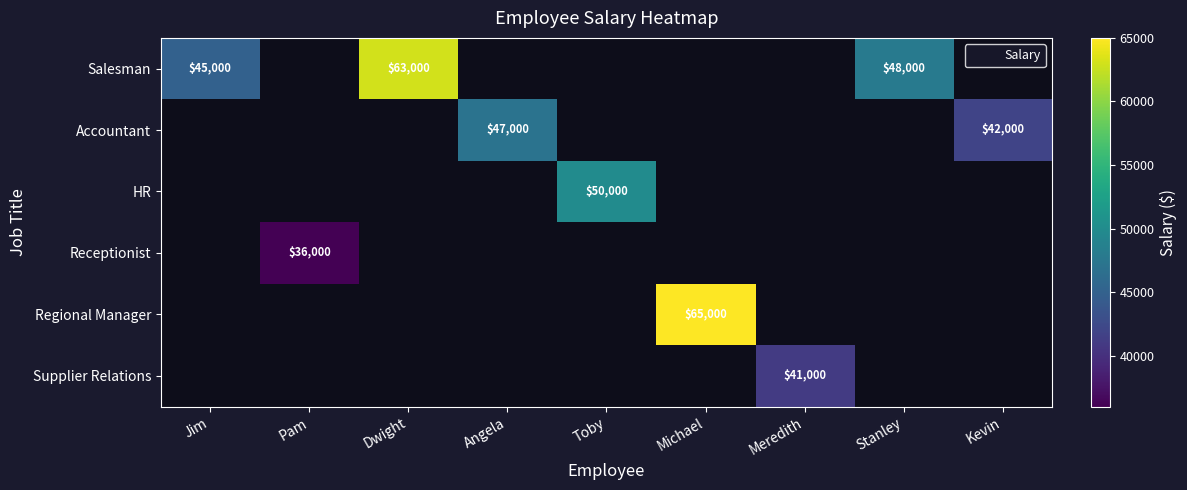

At how many categories does at least one series exceed 39643?

8